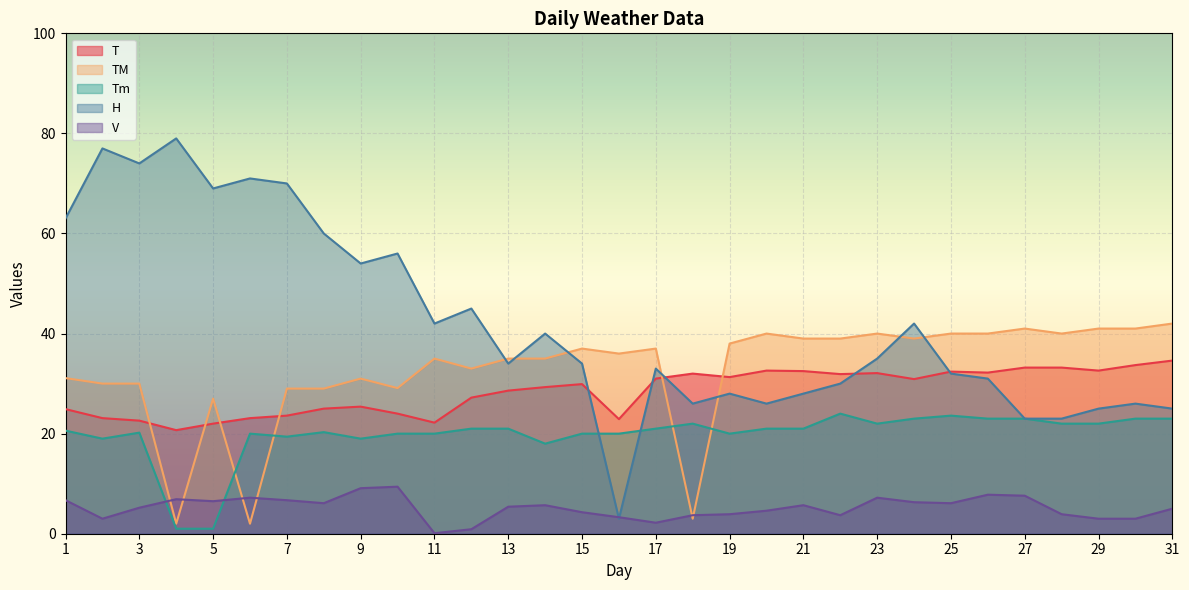

How many lines are shown in the chart?

5